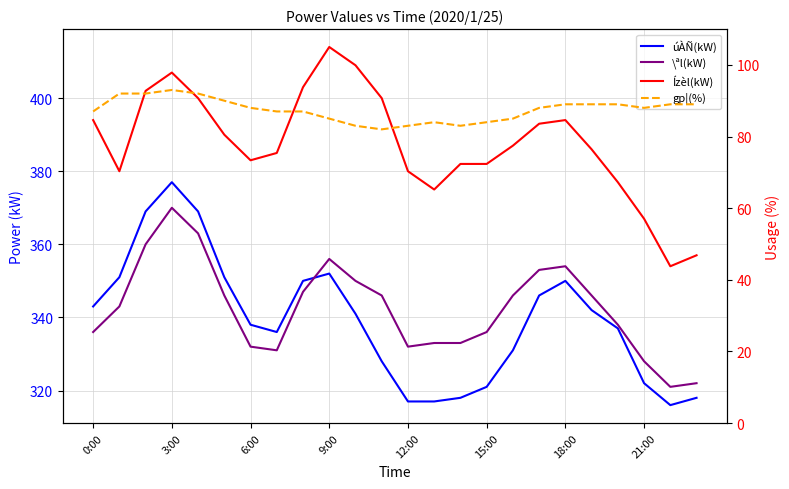

Which has a higher value, 9:00 or 19?

9:00